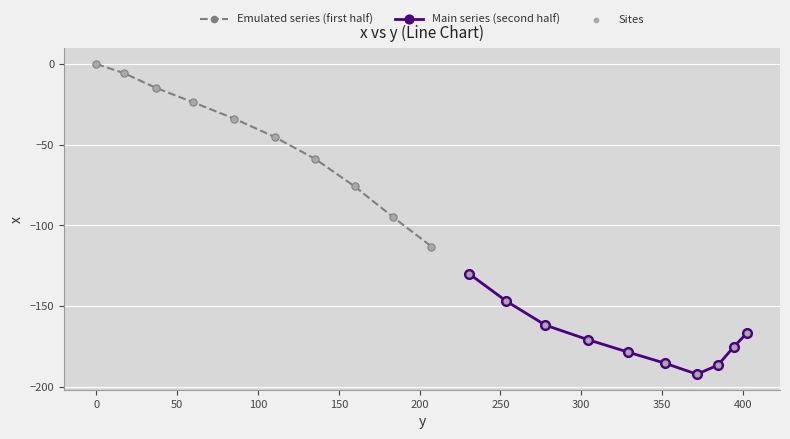

Which has a higher value, 171.8 or 183.7?

171.8